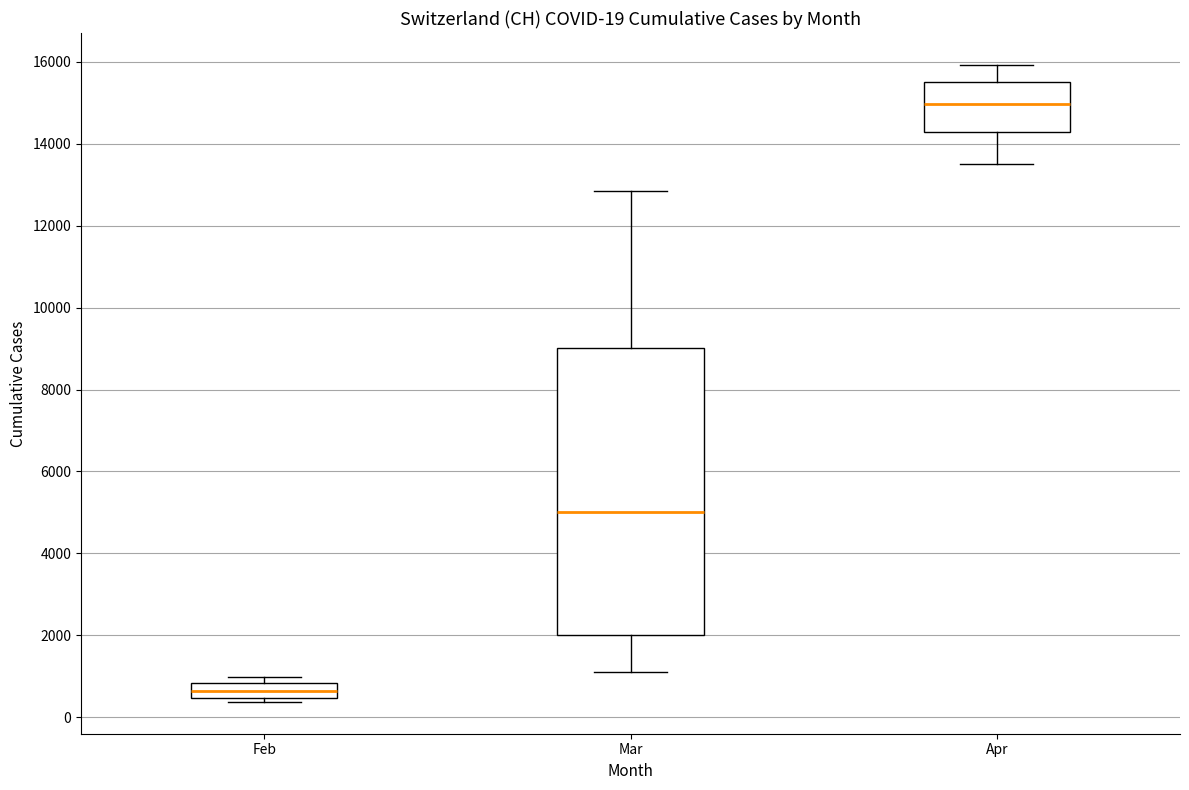

Which box is the tallest, from its lower edge to its upper edge?

Mar